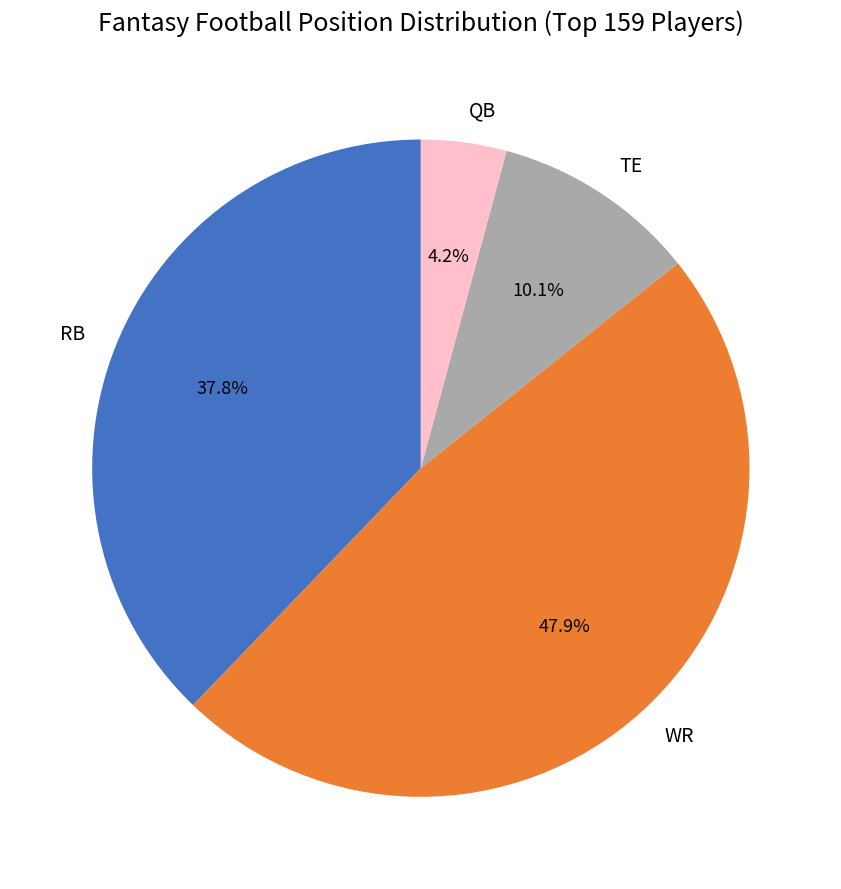

How many slices are in this pie chart?

4